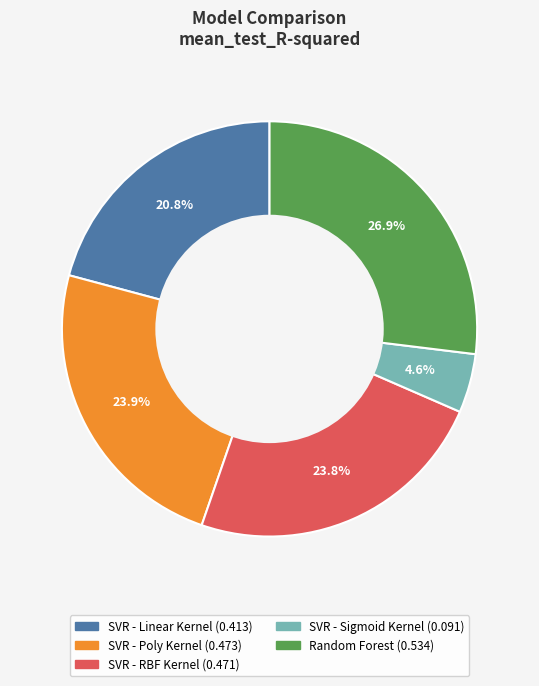

To the nearest percent, what is the difference between the SVR - Sigmoid Kernel and Random Forest slice percentages?

22%